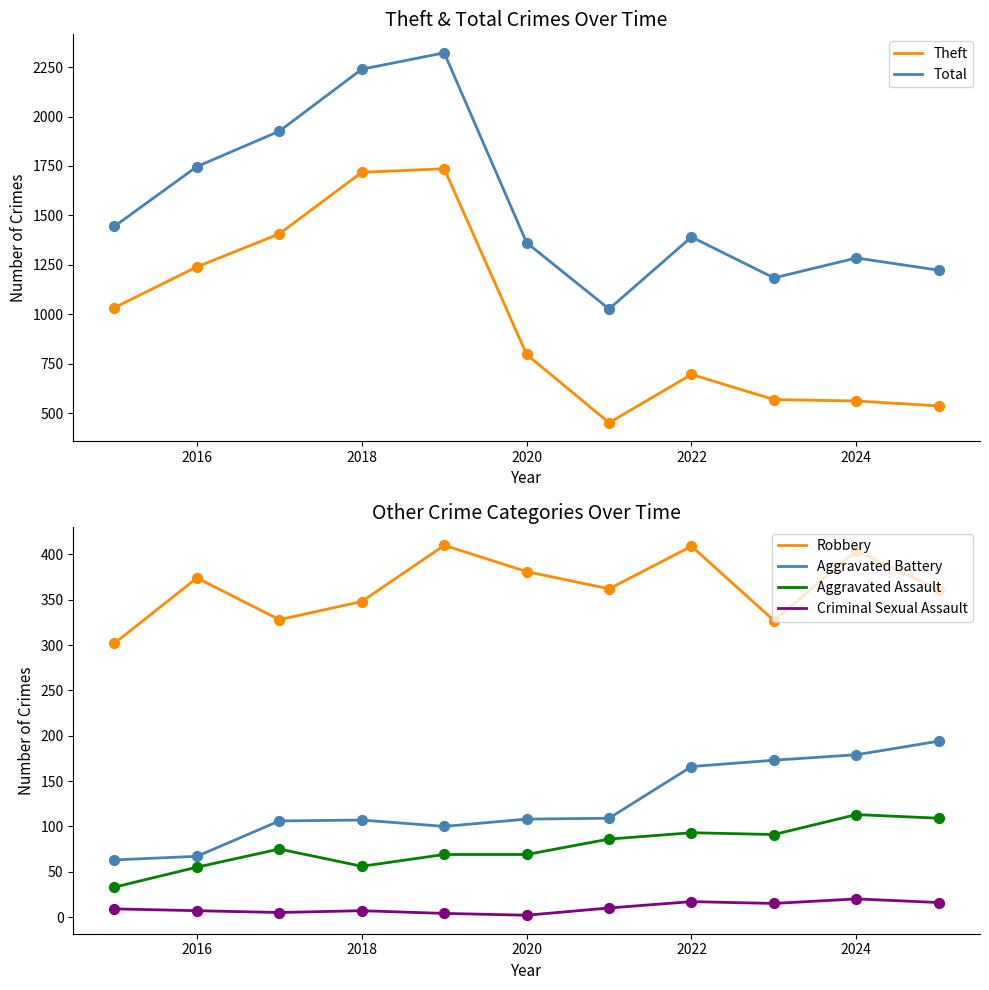

What are all the series names shown in the legend?

Theft, Total, Robbery, Aggravated Battery, Aggravated Assault, Criminal Sexual Assault